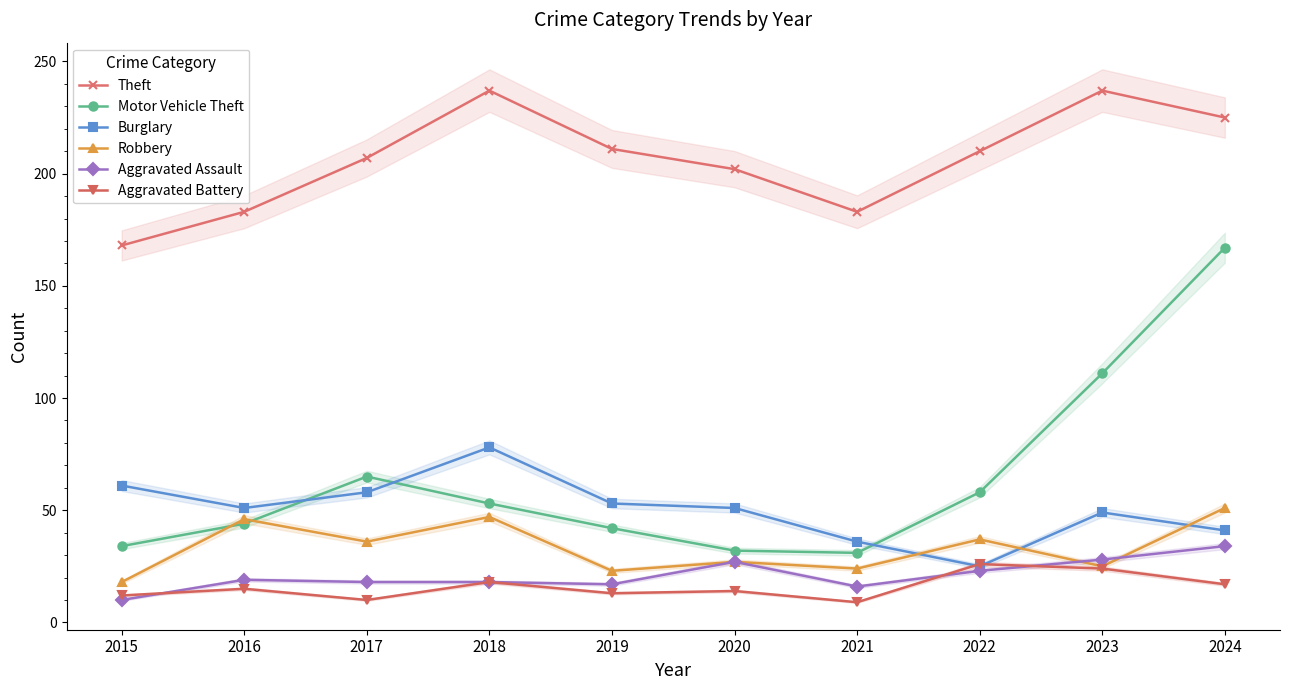

True or false: Aggravated Assault and Burglary cross at least once.

False